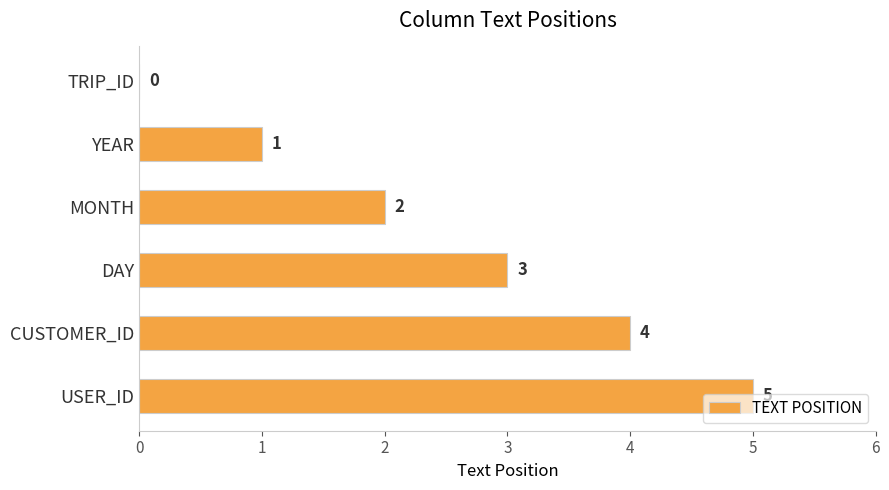

What is the change in value from YEAR to CUSTOMER_ID?

+3